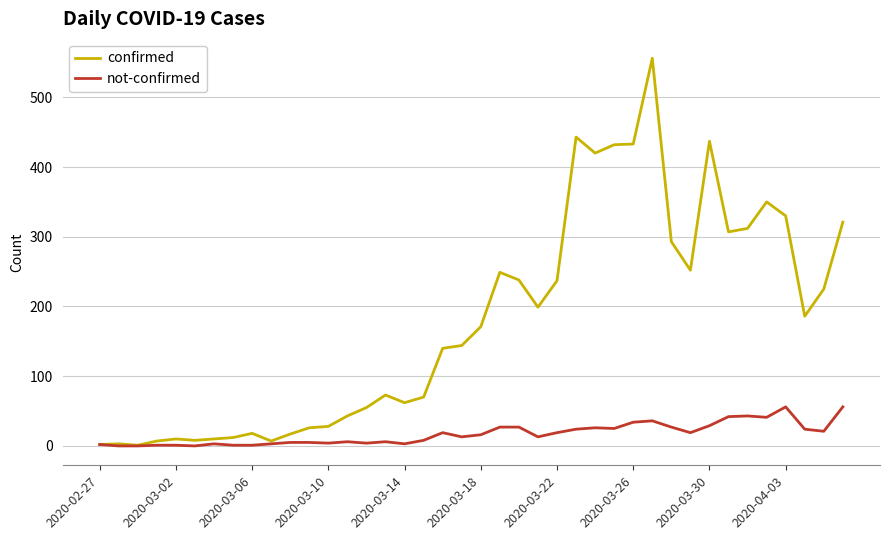

List the series in order of their overall mean, lowest first.

not-confirmed, confirmed